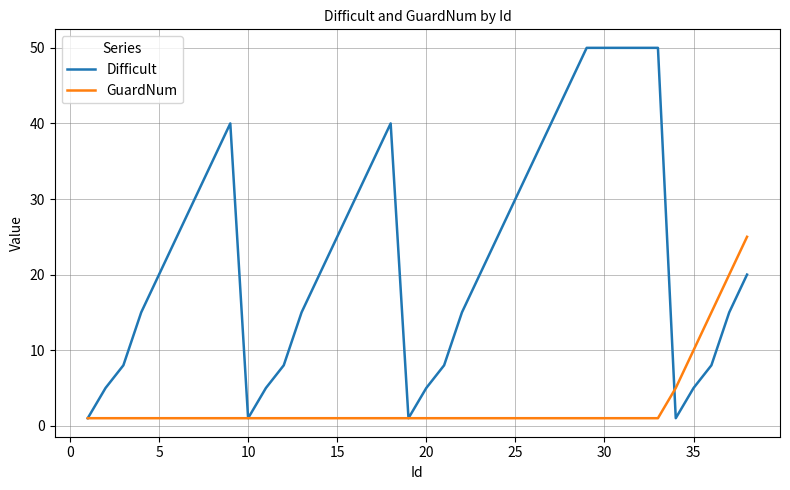

Which series has the largest total across all categories?

Difficult